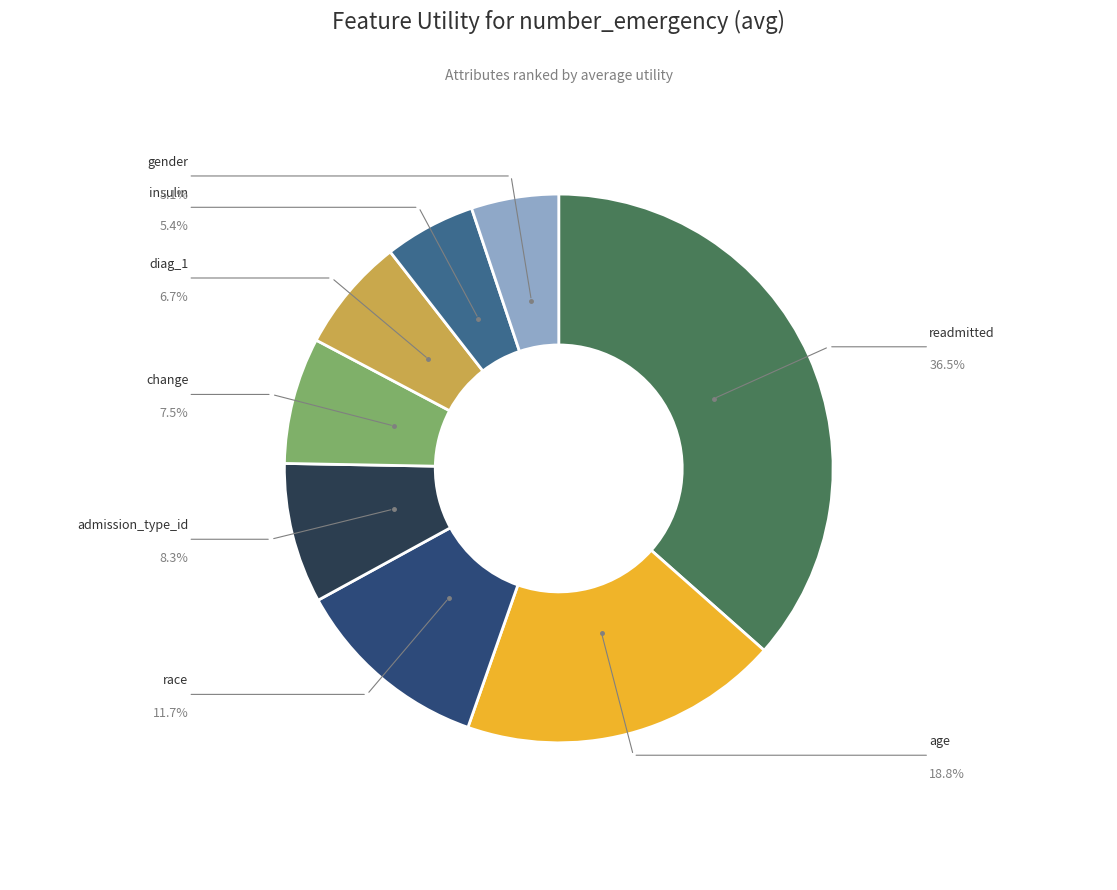

Is there any slice that represents more than half of the pie?

No